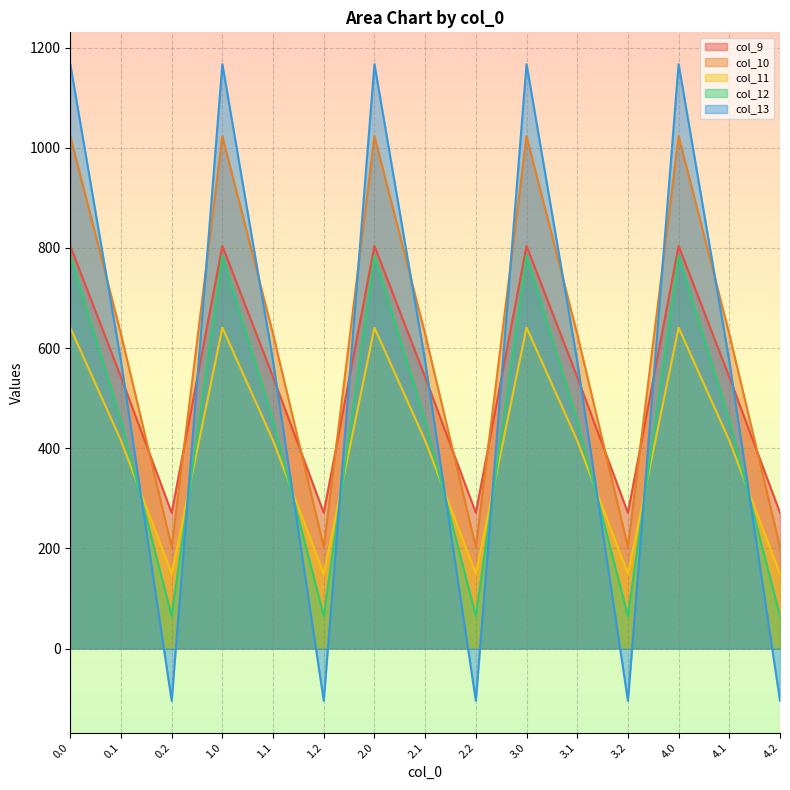

What is the difference between the col_12 values at 1.1 and 0.0?

328.3